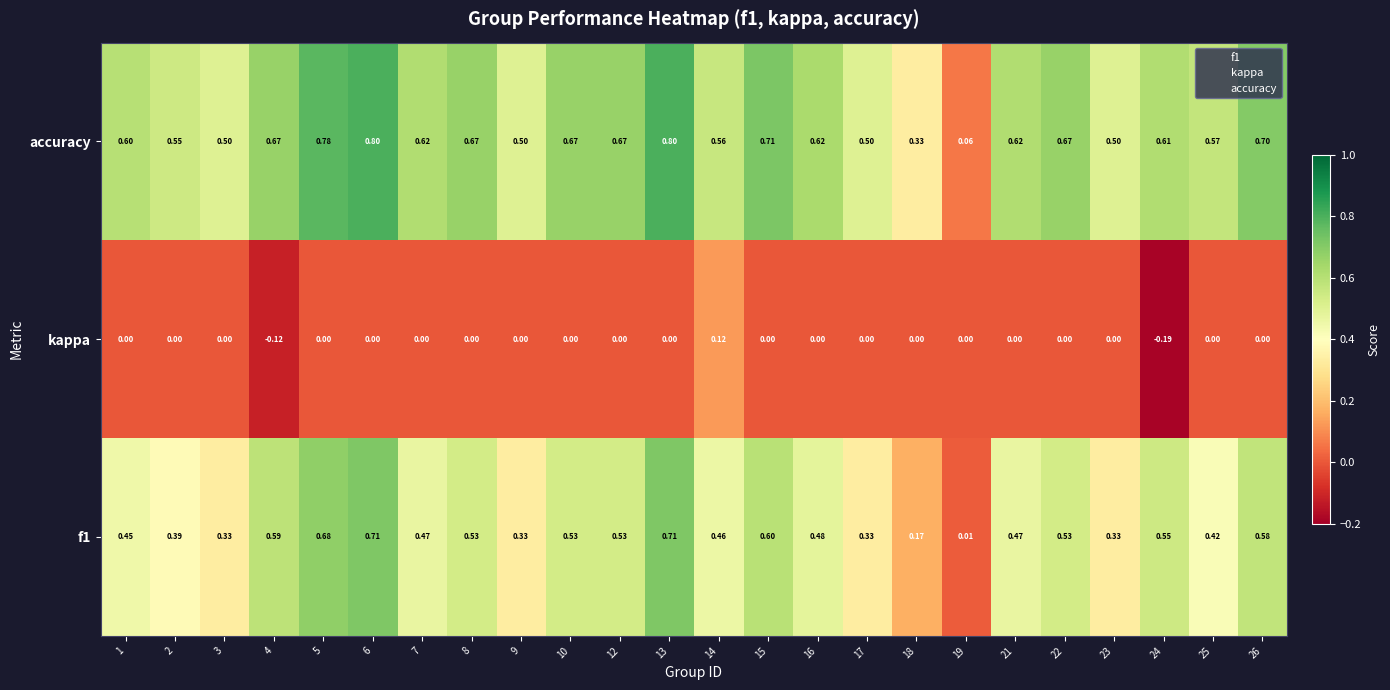

Is the value of kappa at 14 greater than the value of accuracy at 8?

No